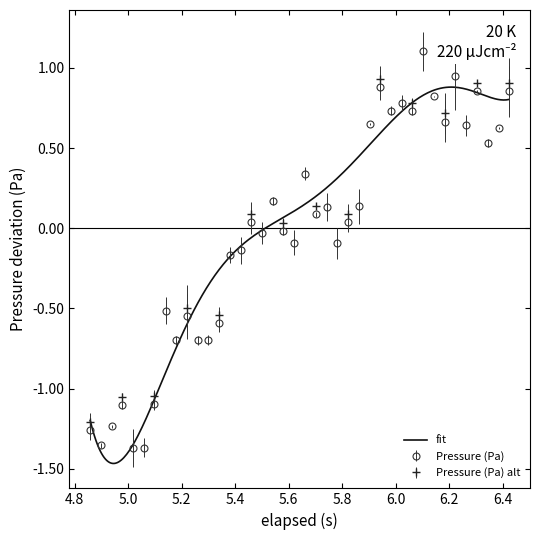

What is the highest value of the Pressure (Pa) series?

1.1